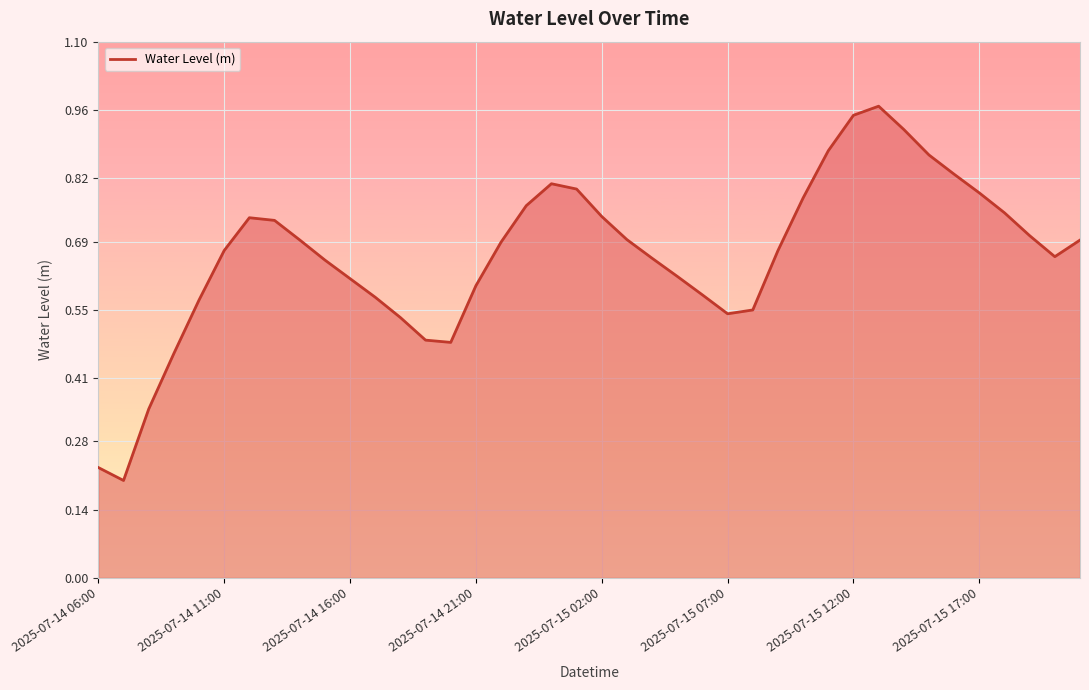

What is the maximum value shown in the chart?

1.0